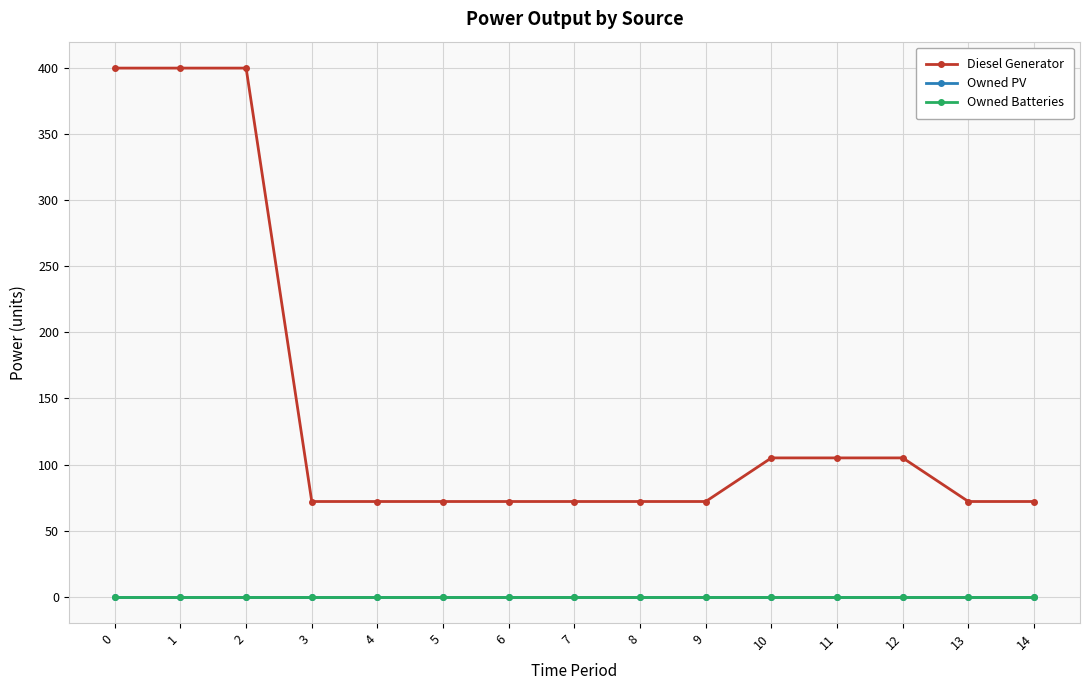

List the labels in order of Diesel Generator value, largest first.

0, 1, 2, 10, 11, 12, 3, 4, 5, 6, 7, 8, 9, 13, 14